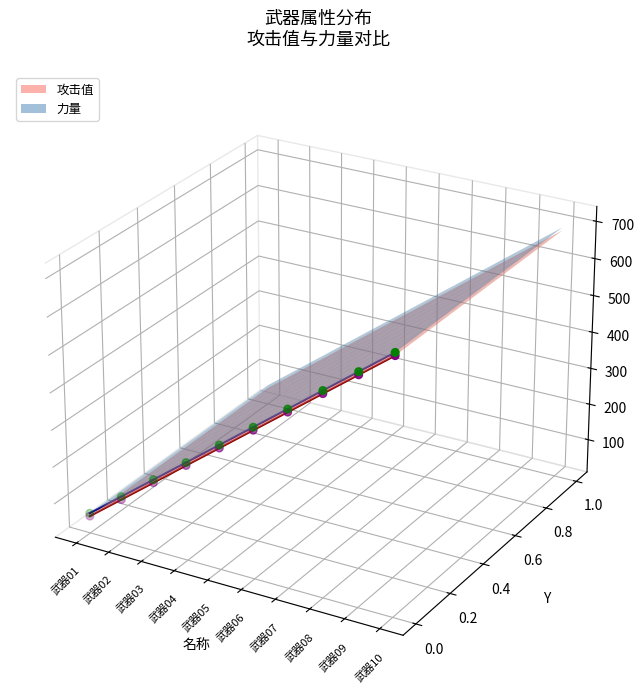

Which series contains the highest Y value?

力量-线